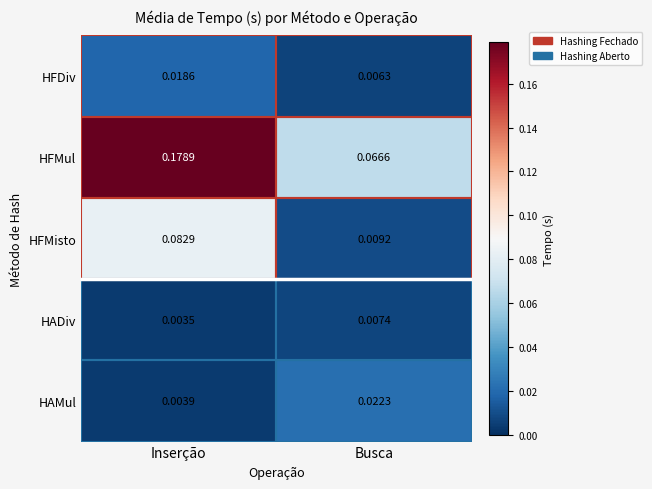

At which label does HFMisto reach its peak?

Inserção